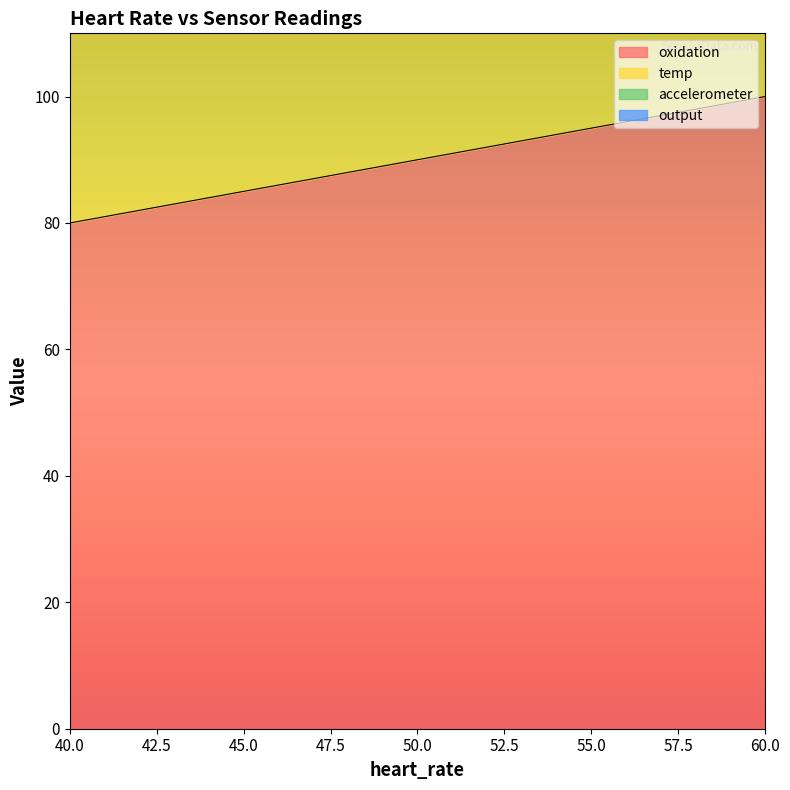

How many lines are shown in the chart?

2